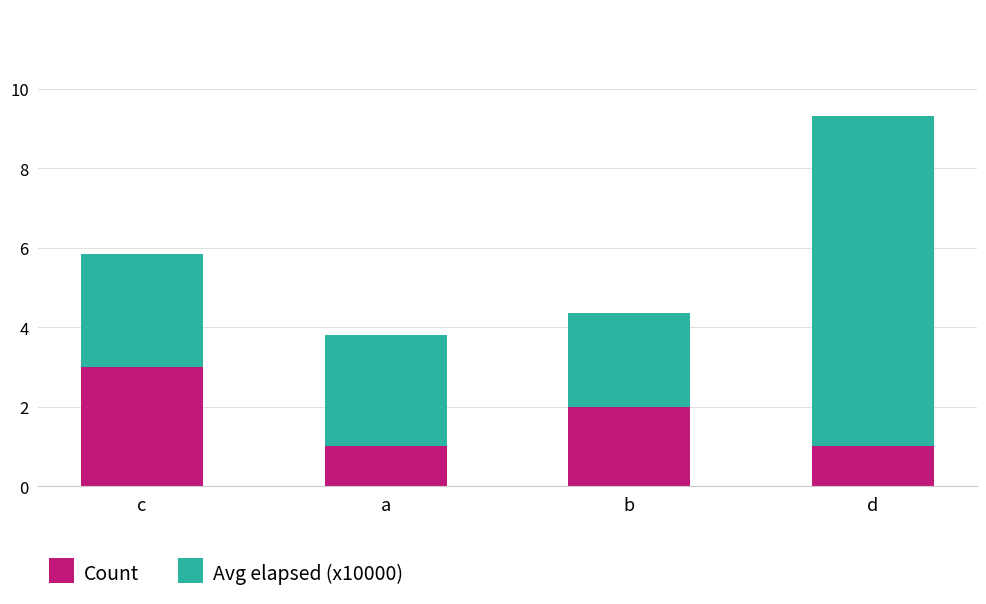

What is the total value across all series at d?

9.3